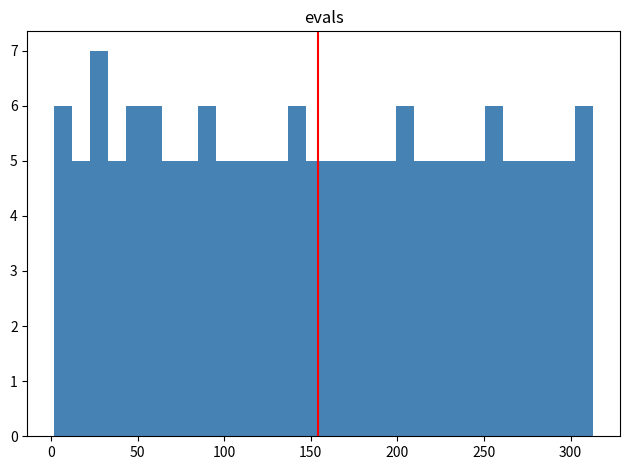

Around what value on the x-axis is the tallest bar? Give the approximate position of its centre, as read against the axis.

30